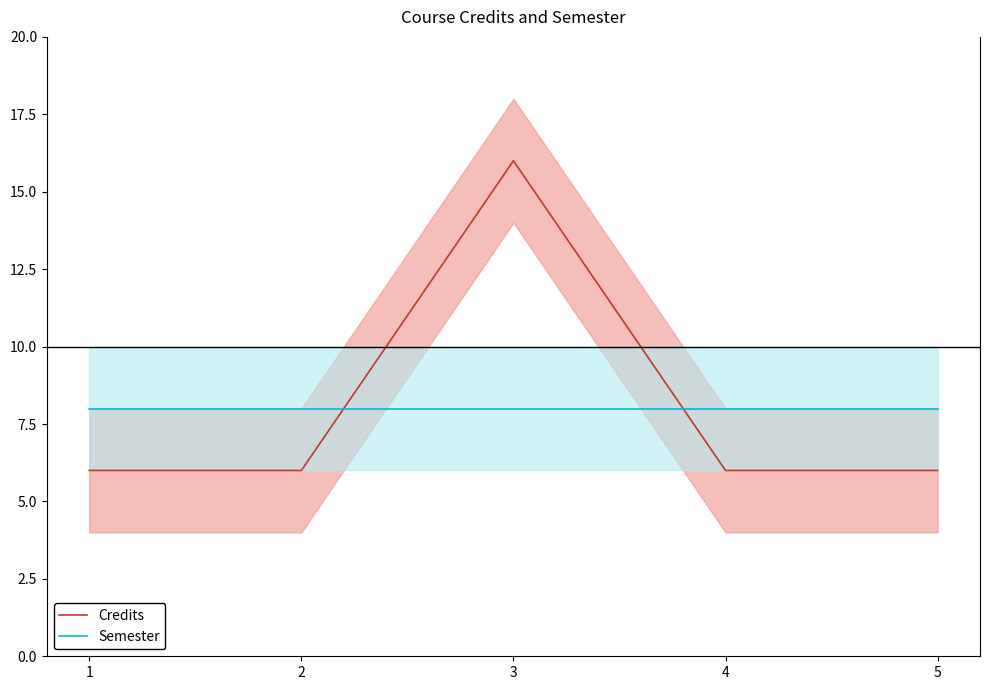

True or false: Semester has a value of 11 at 3.

False